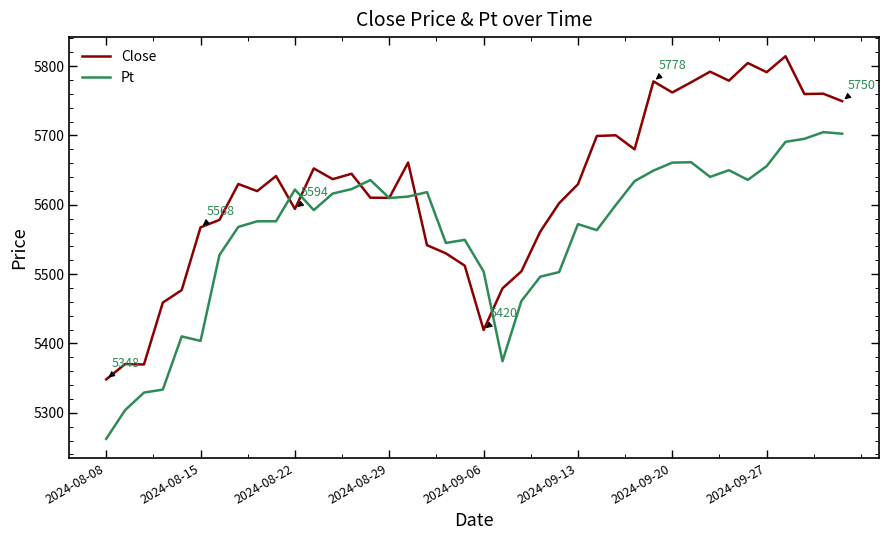

Which series has the largest total across all categories?

Close